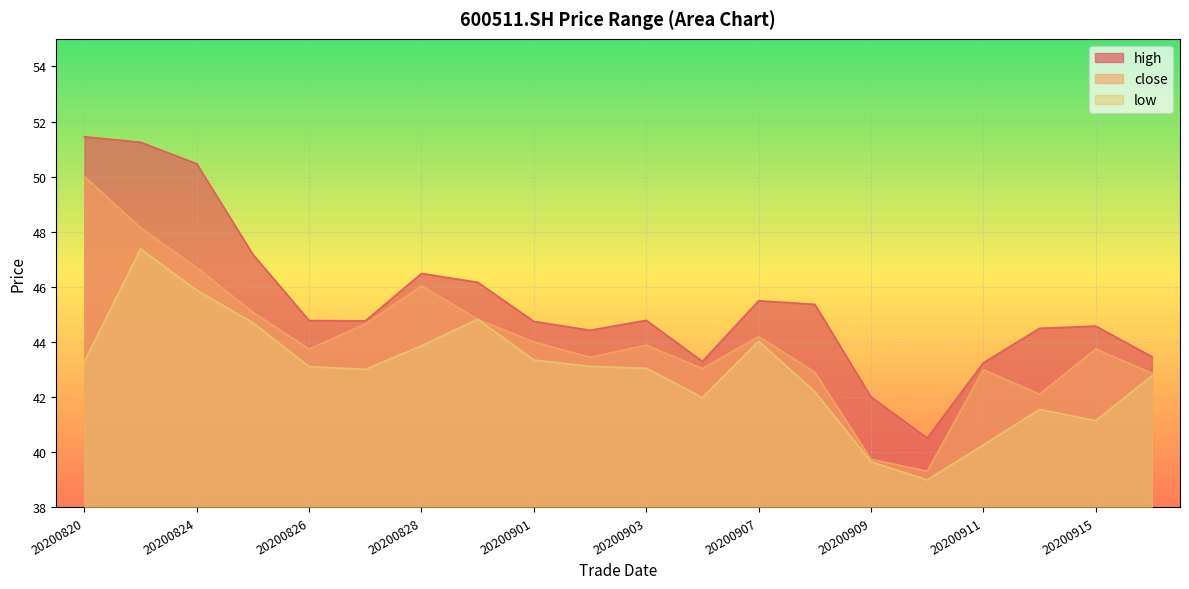

Does the chart display data point markers on the line(s)?

No